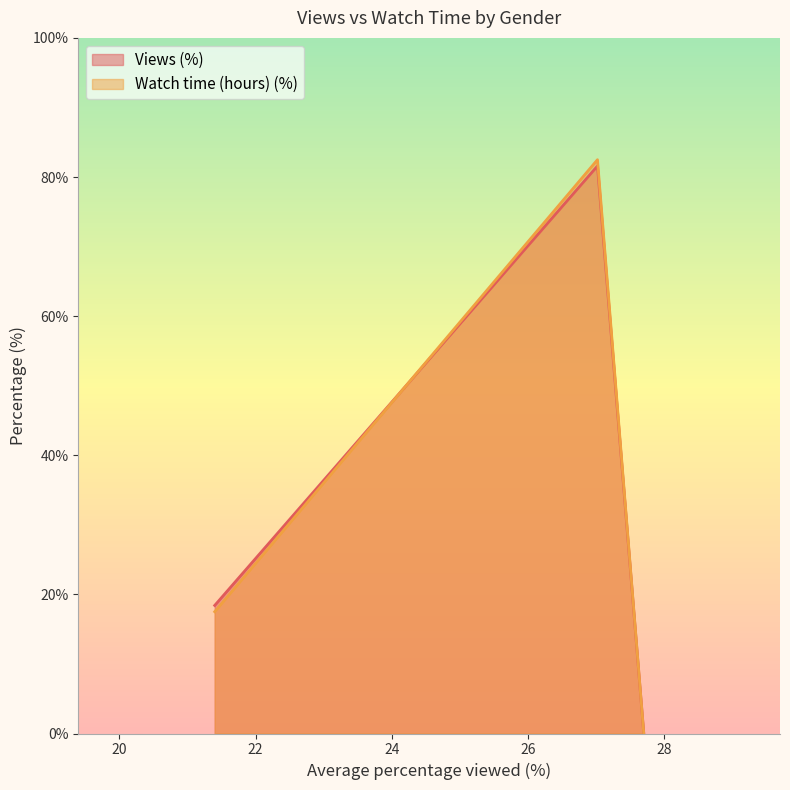

True or false: Watch time (hours) (%) has a value of 17.5 at 21.4.

True